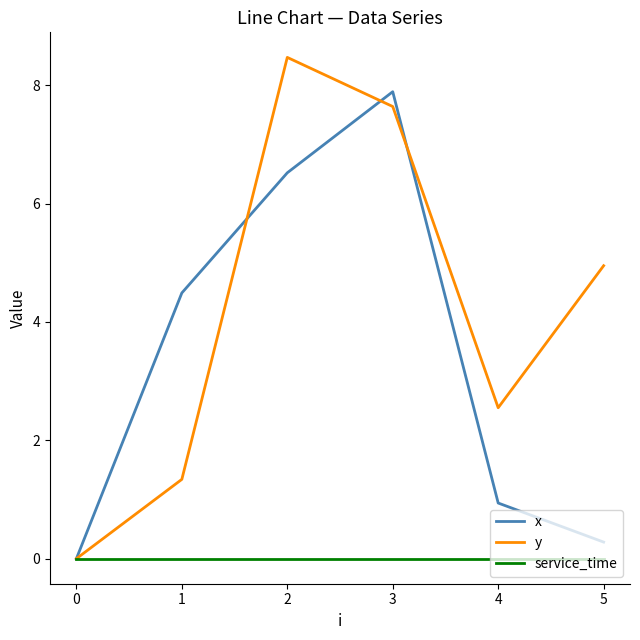

The service_time series shows 0.0 at 5. True or false?

True